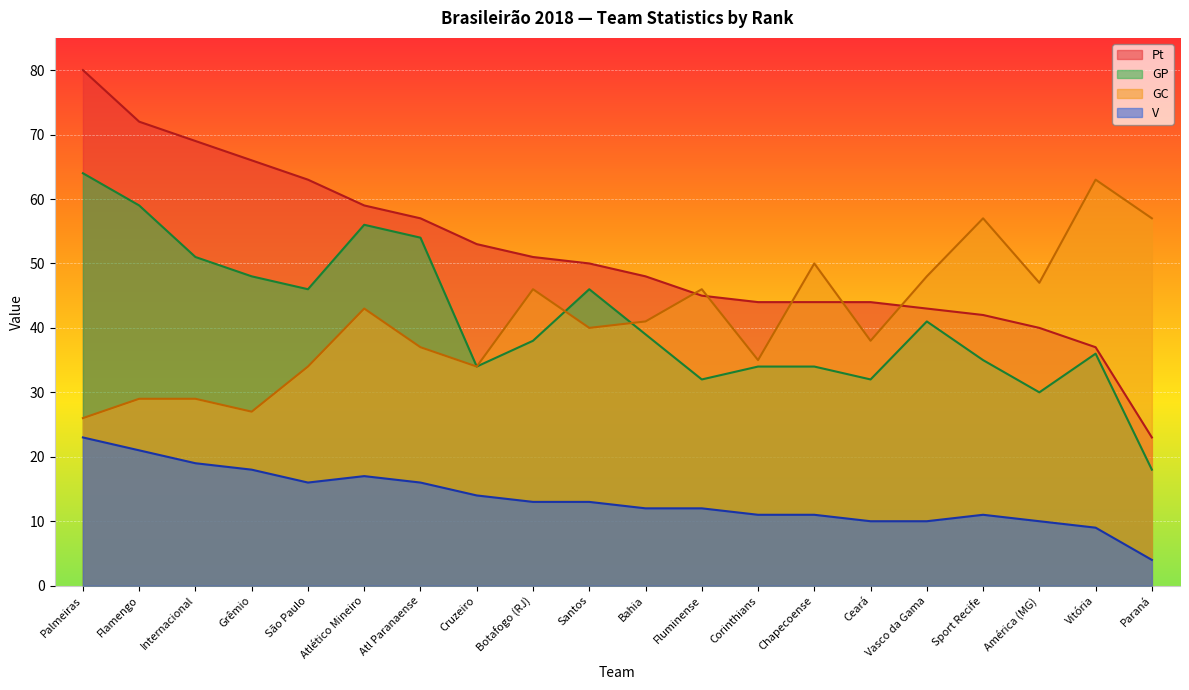

The GC series shows 29 at Internacional. True or false?

True